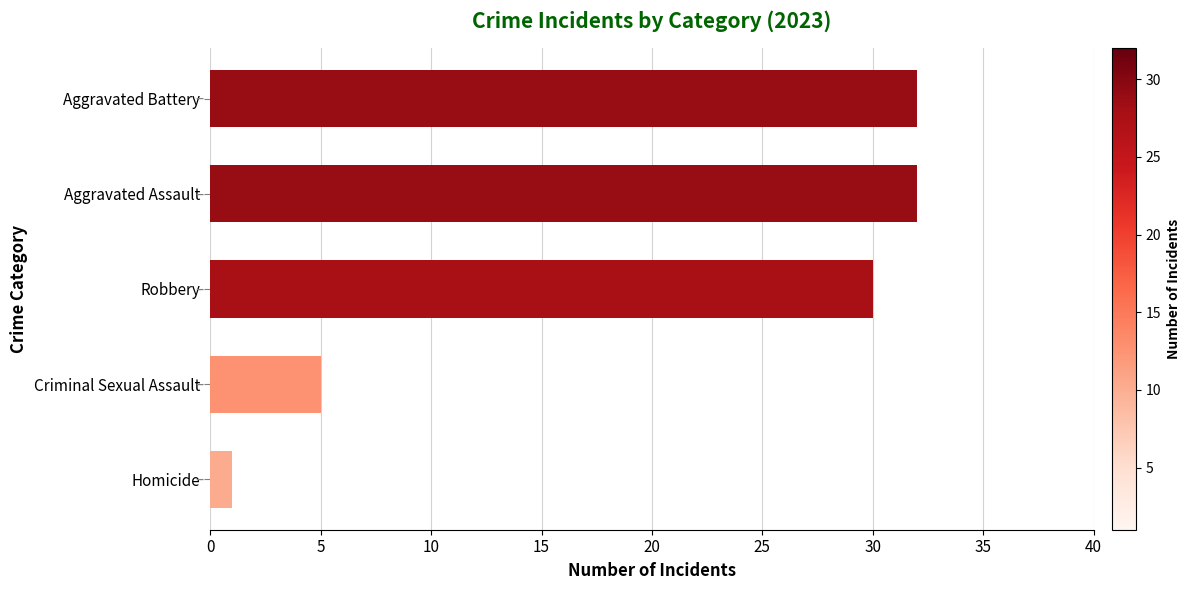

The chart shows a value of 30 at Robbery. True or false?

True